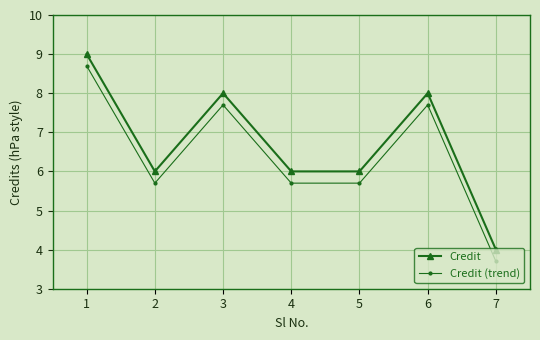

At how many categories does at least one series exceed 5?

6